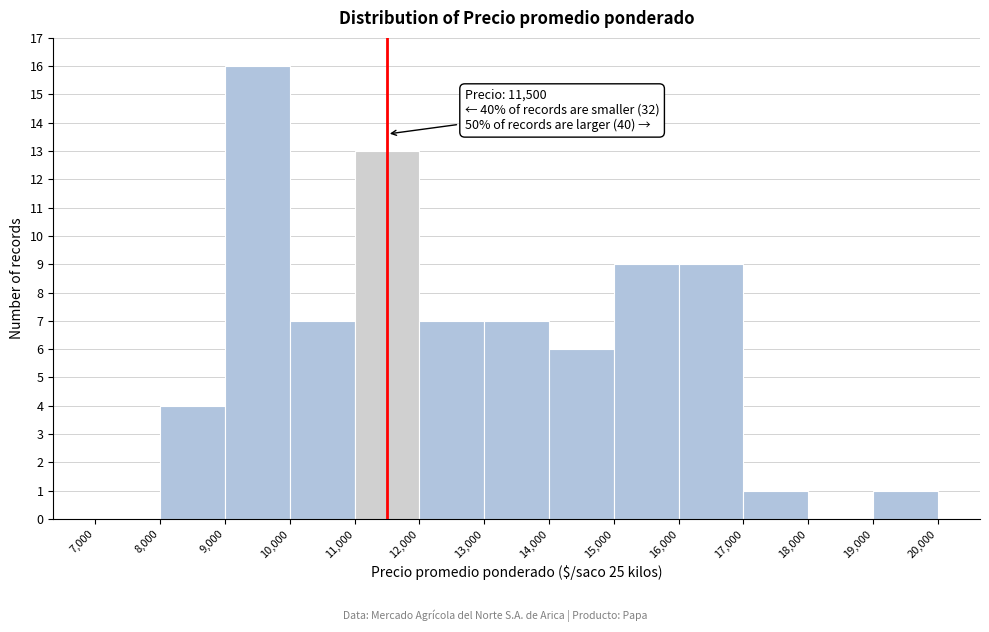

Which range on the x-axis has the tallest bar?

9,000 to 10,000